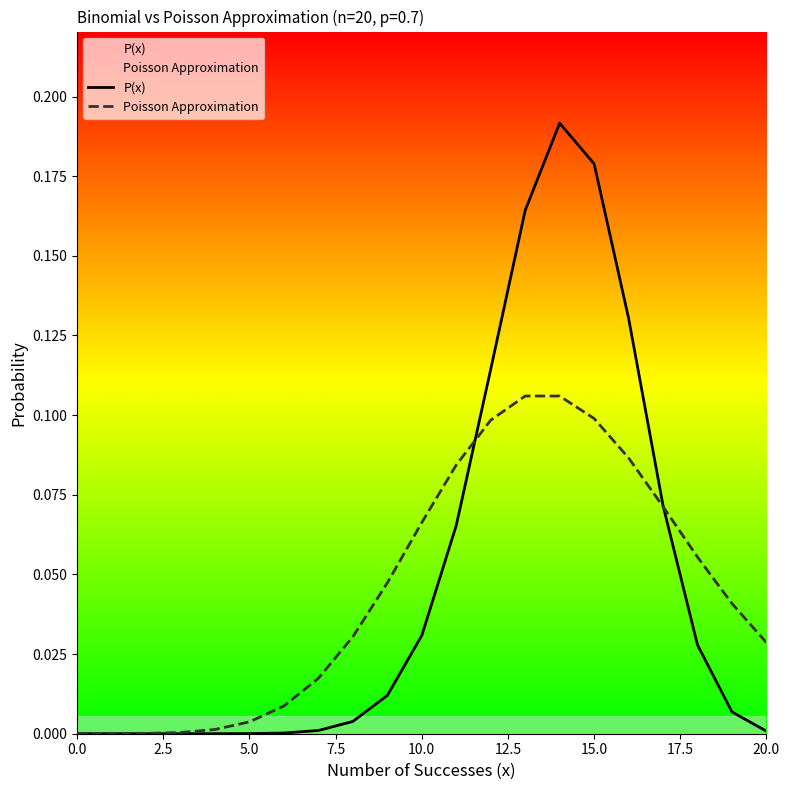

Which label corresponds to the largest value in the chart?

14